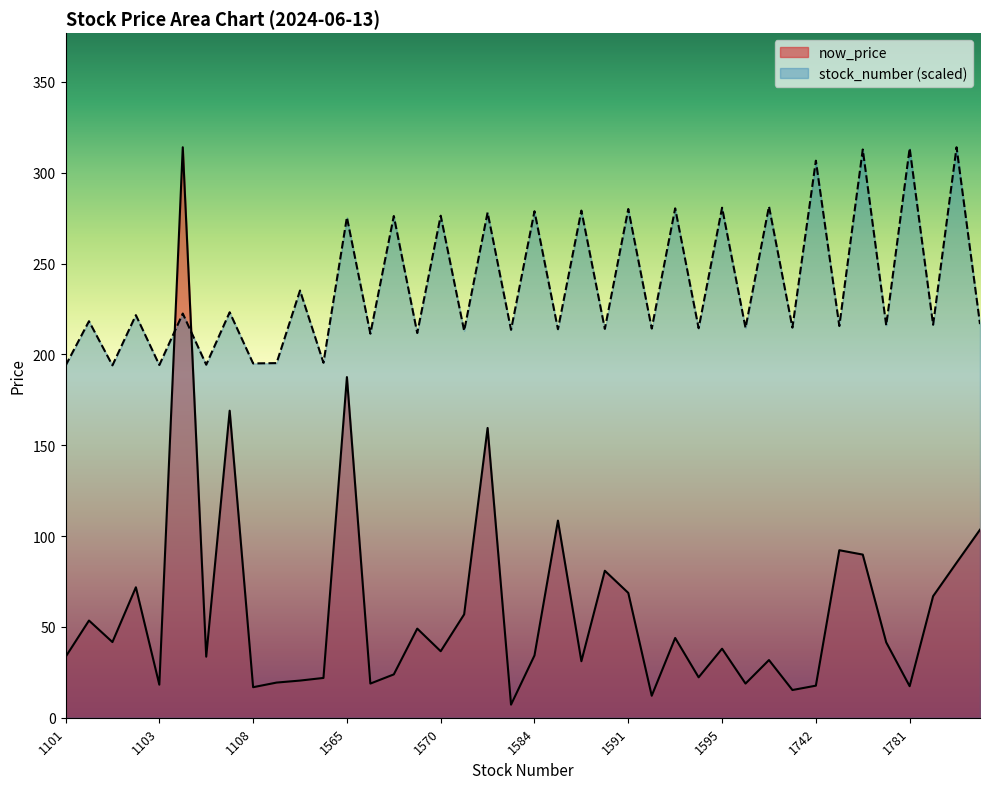

What is the label of the 24th point from the right?

1570